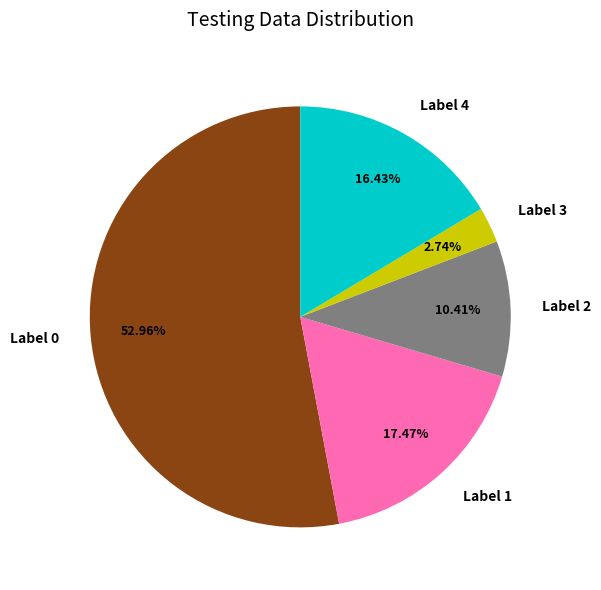

Between Label 3 and Label 0, which is larger?

Label 0